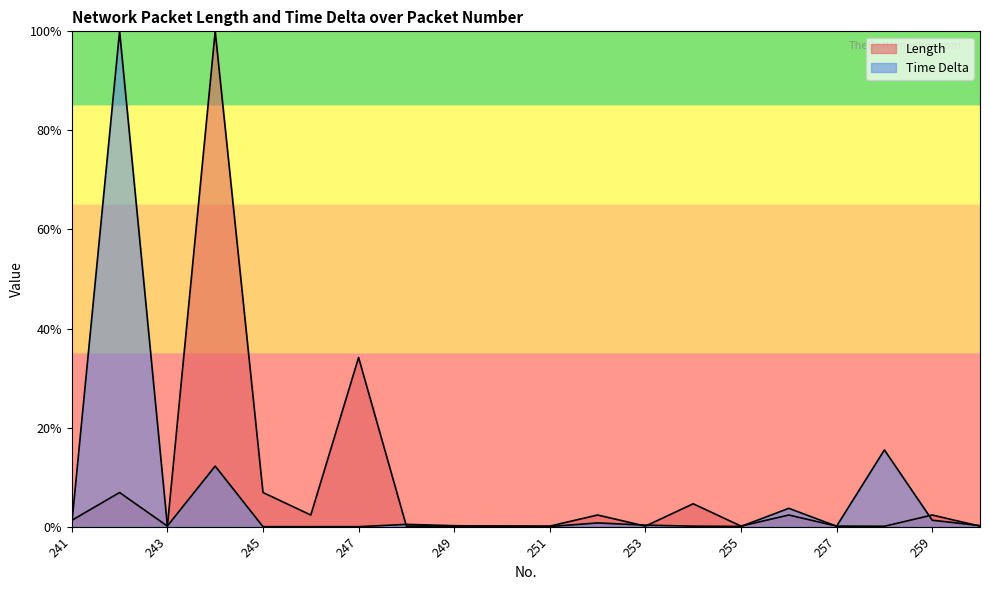

After their last crossing, which series has the higher values: Length or Time Delta?

Time Delta